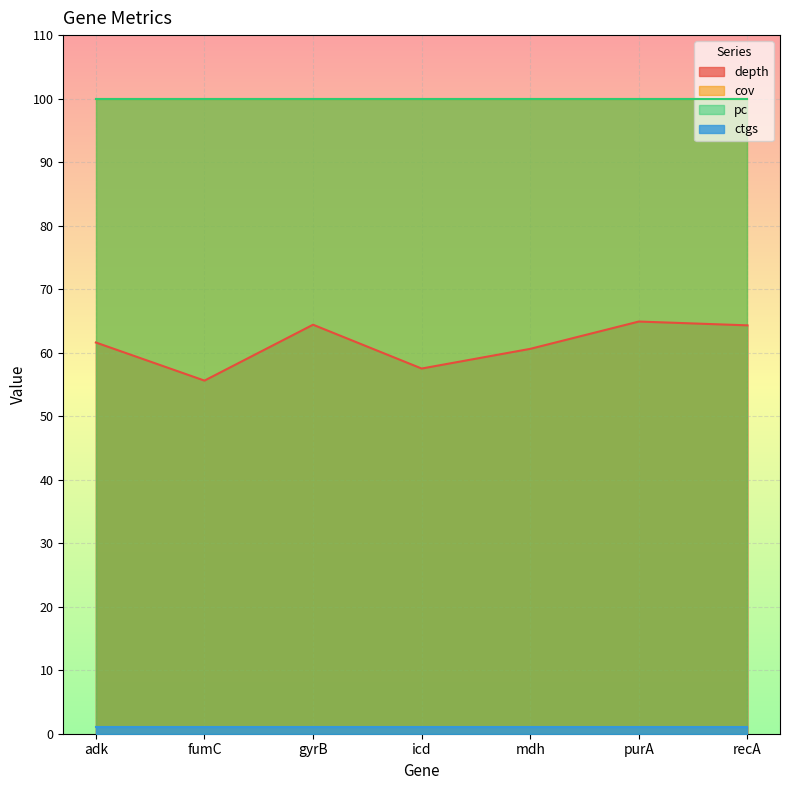

What is the difference between the highest and lowest values at purA?

99.0